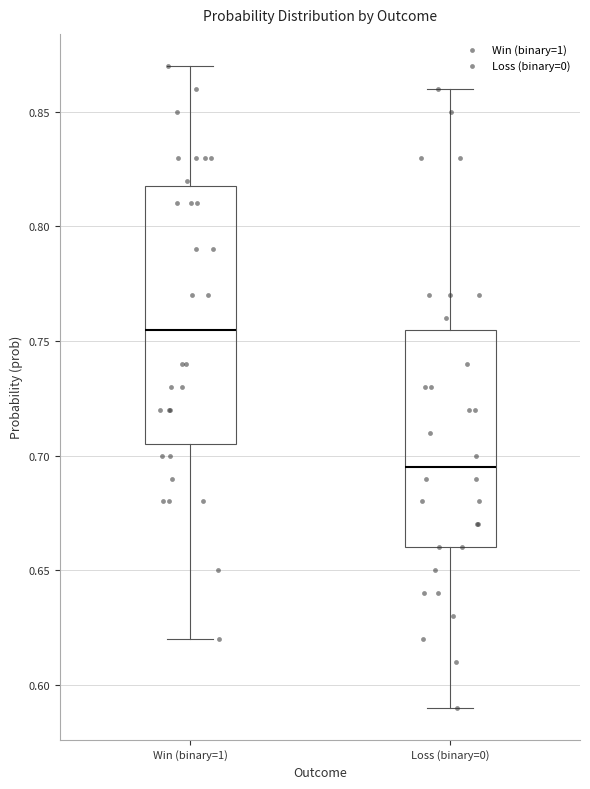

Which box's median line is the highest?

Win (binary=1)